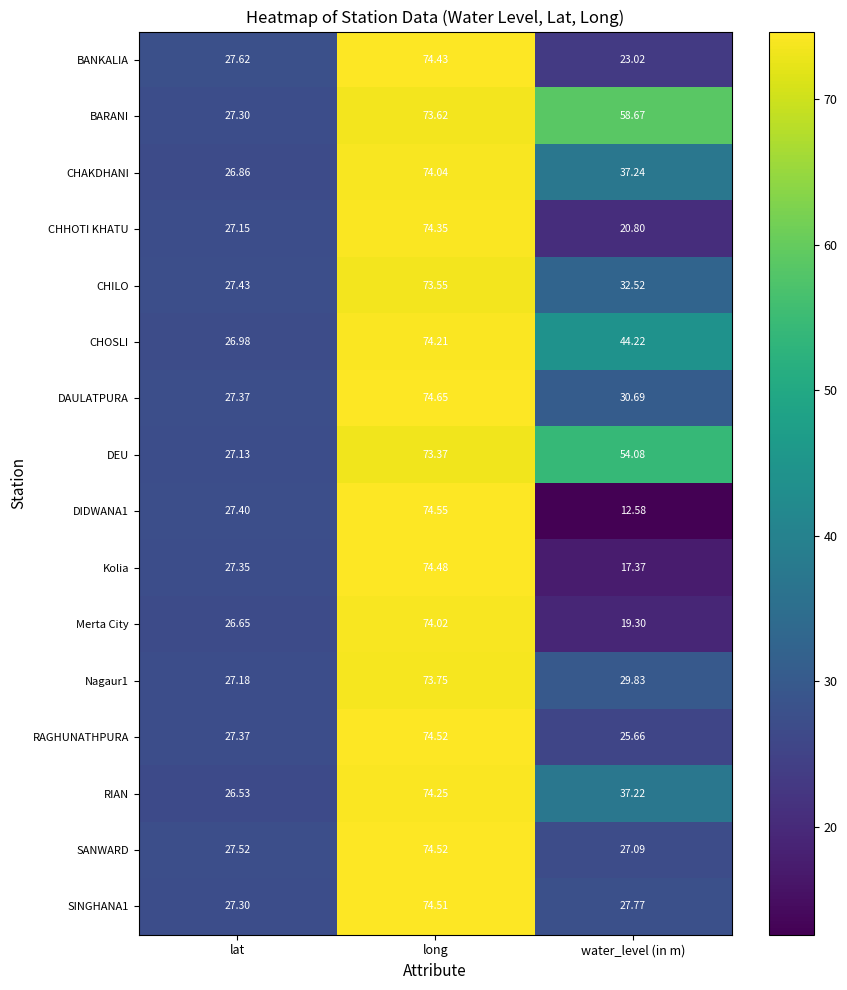

At which label does DIDWANA1 first exceed 27?

lat